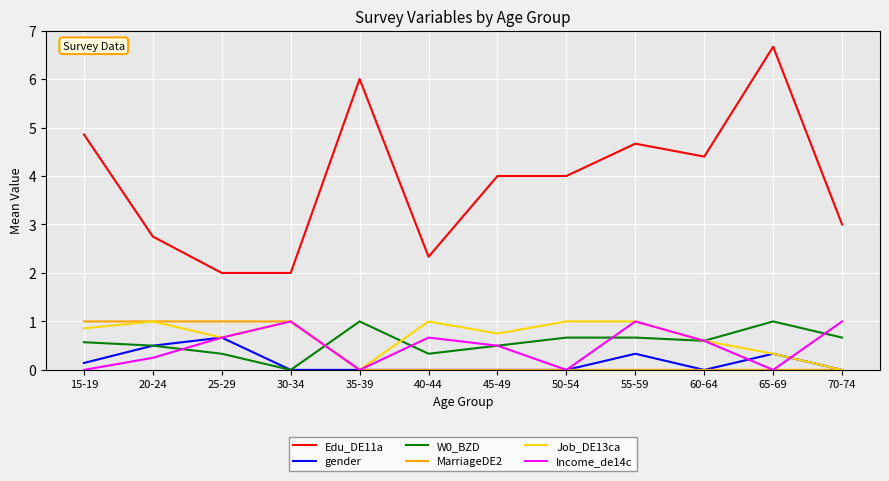

Which series has the widest spread of values?

Edu_DE11a